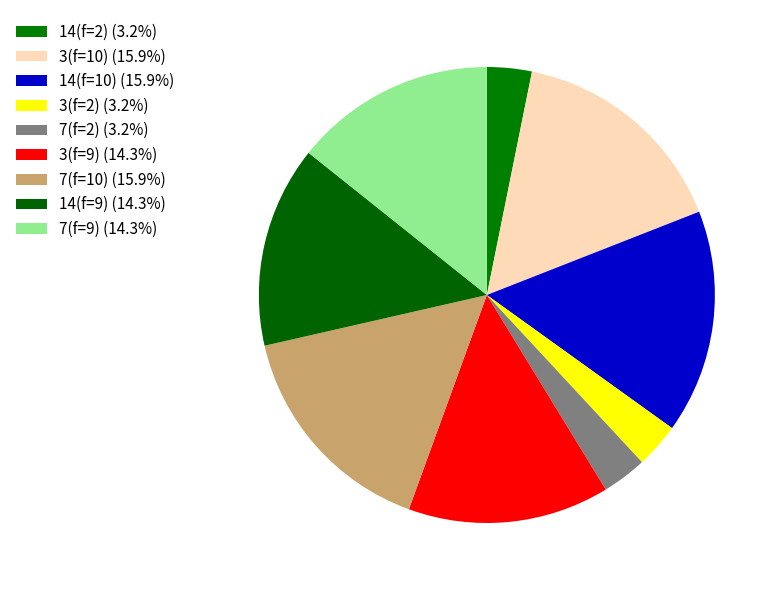

Count the number of slices in the pie.

9